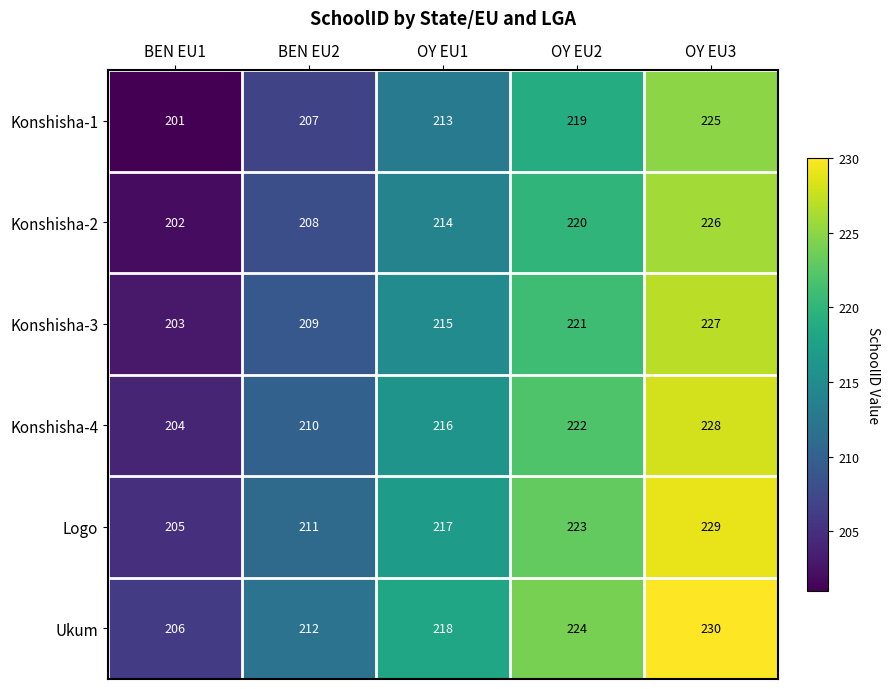

Which label corresponds to the largest value in the chart?

OY EU3